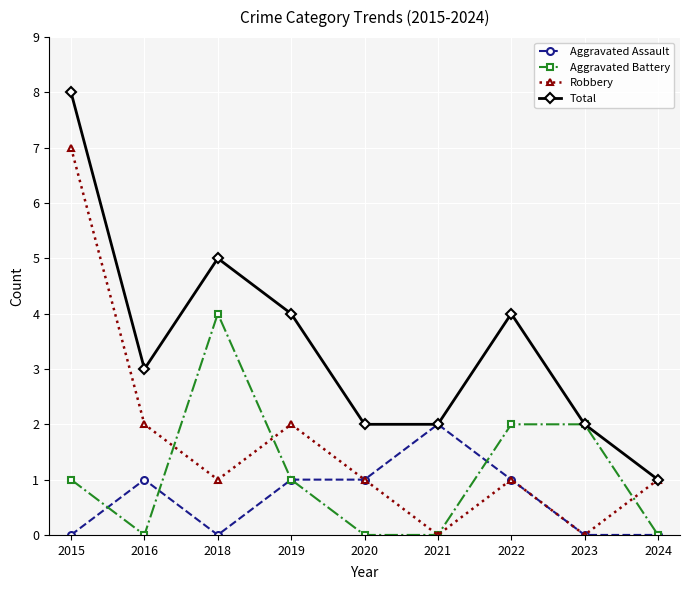

Where is the first local maximum for Robbery?

2019